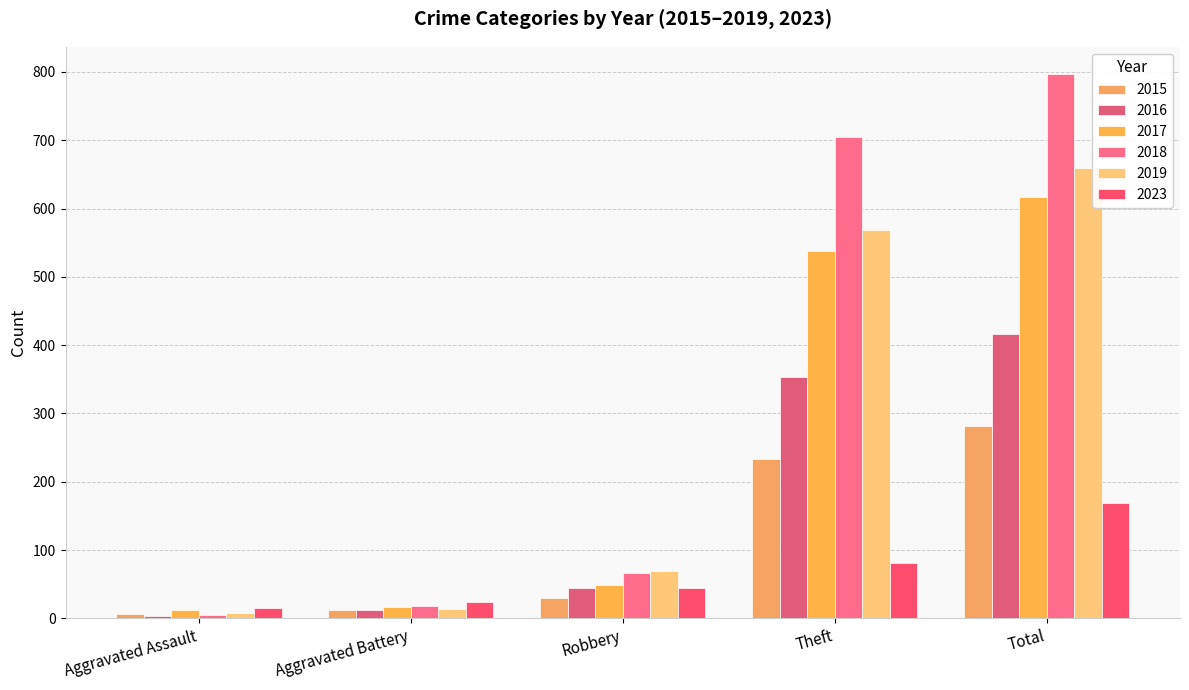

At which category is the sum across all series the highest?

Total